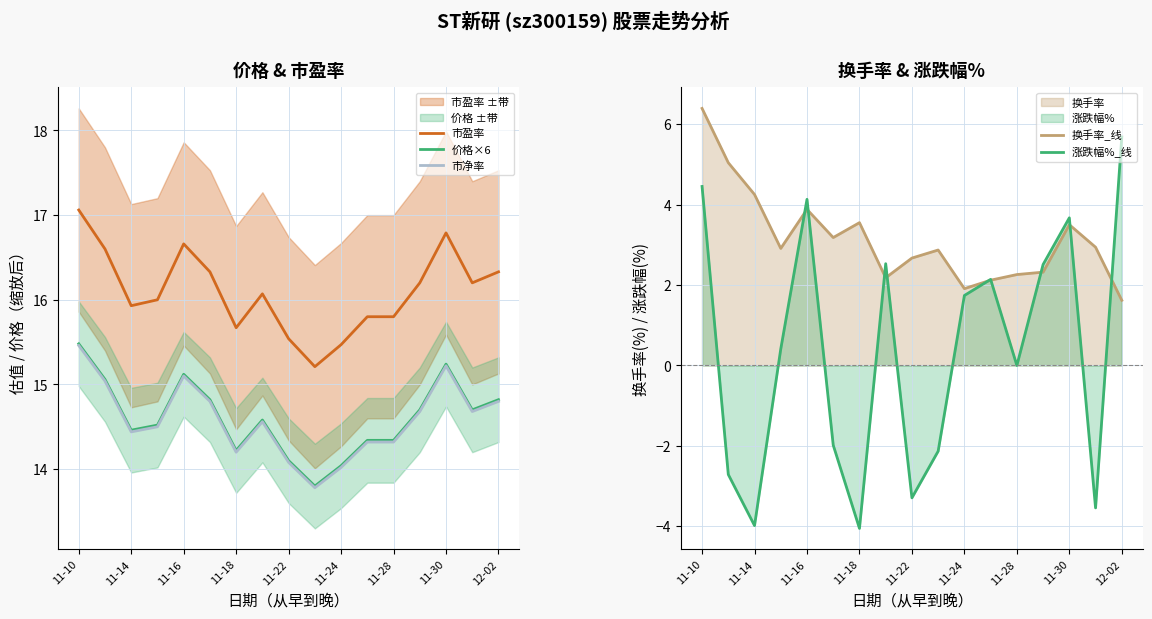

At which label does 换手率_线 first exceed 2?

11-10